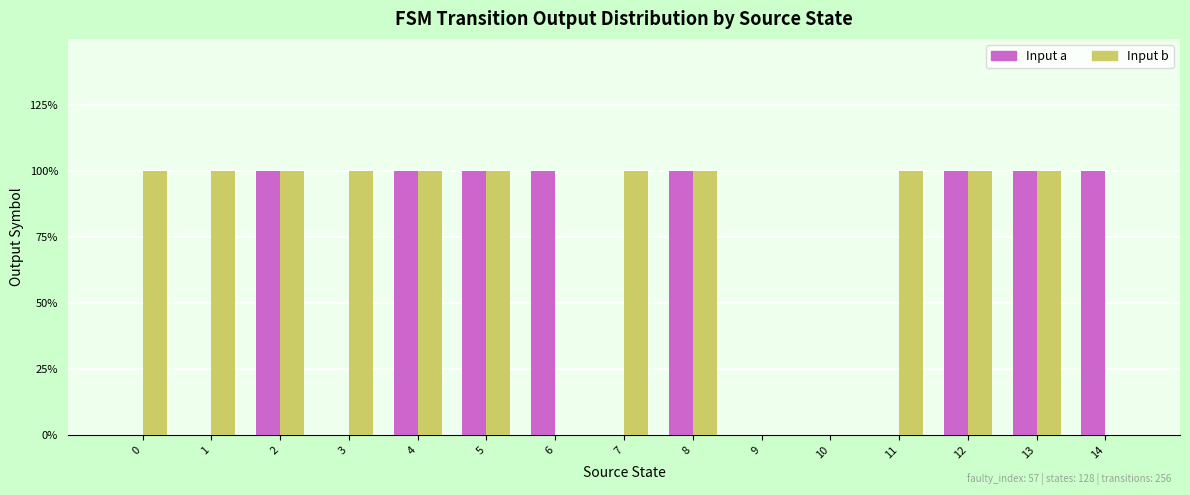

What value does the Input a series have at 8?

1